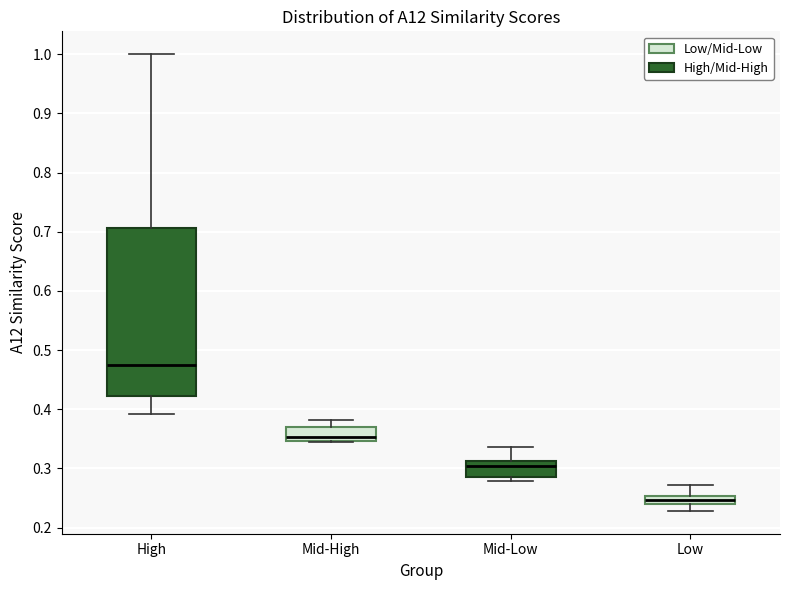

Which box has the highest median line?

High